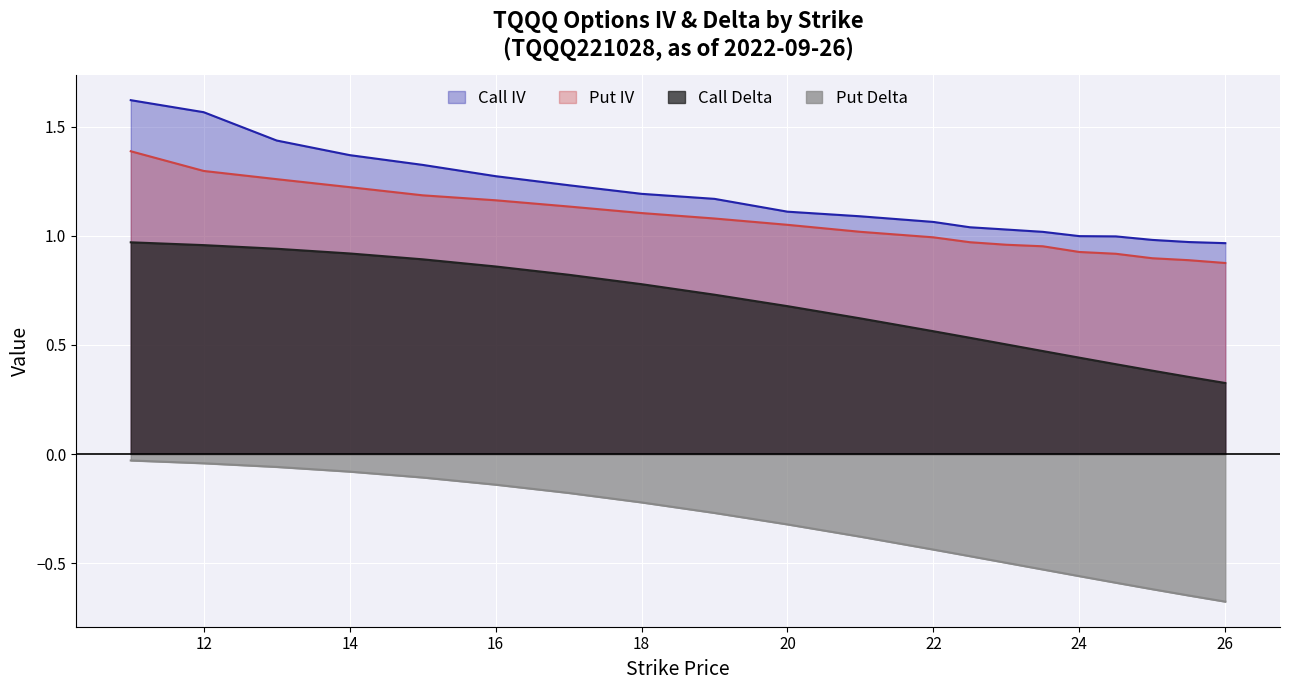

List the series in order of their peak value, lowest first.

Put Delta, Call Delta, Put IV, Call IV